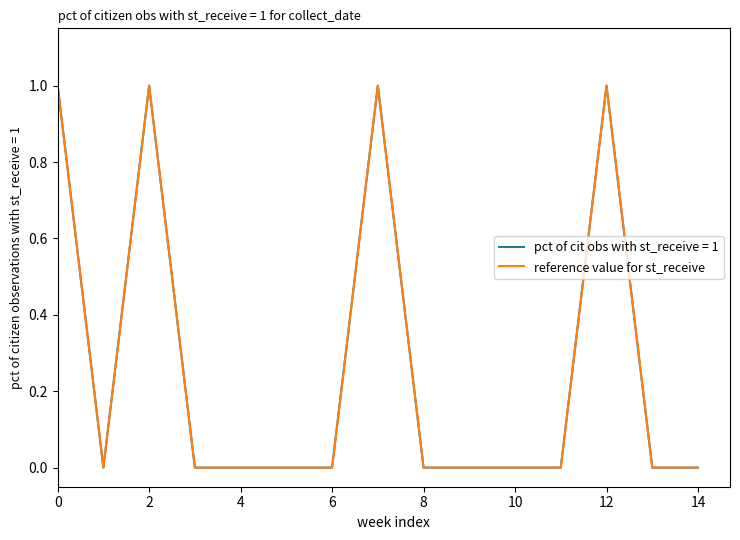

How many lines are shown in the chart?

2